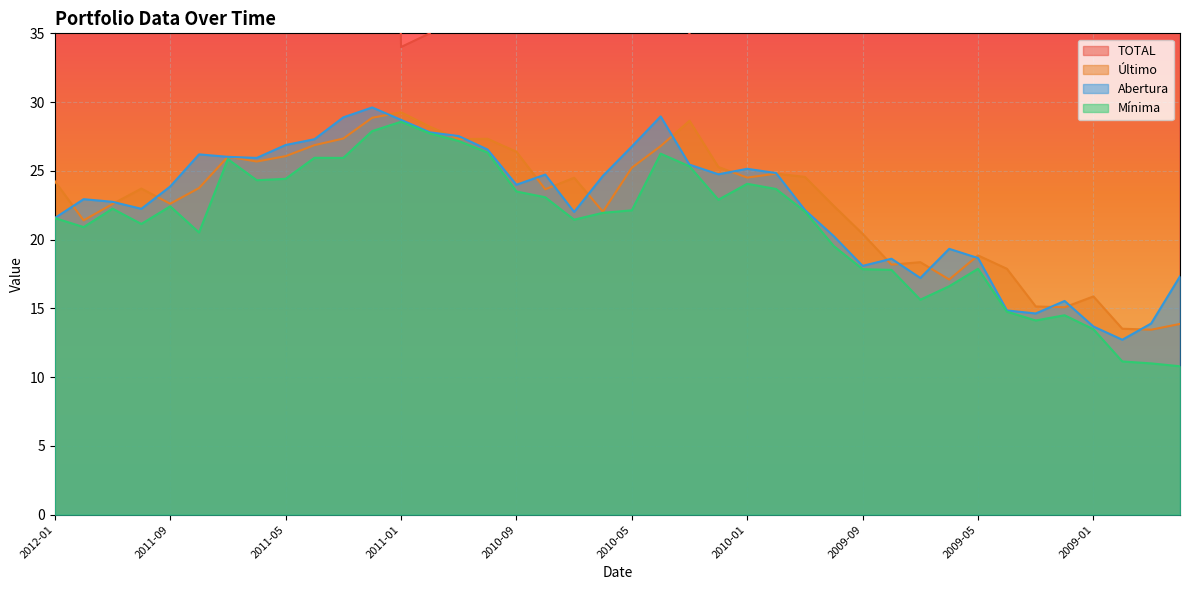

True or false: TOTAL and Abertura intersect in this chart.

False